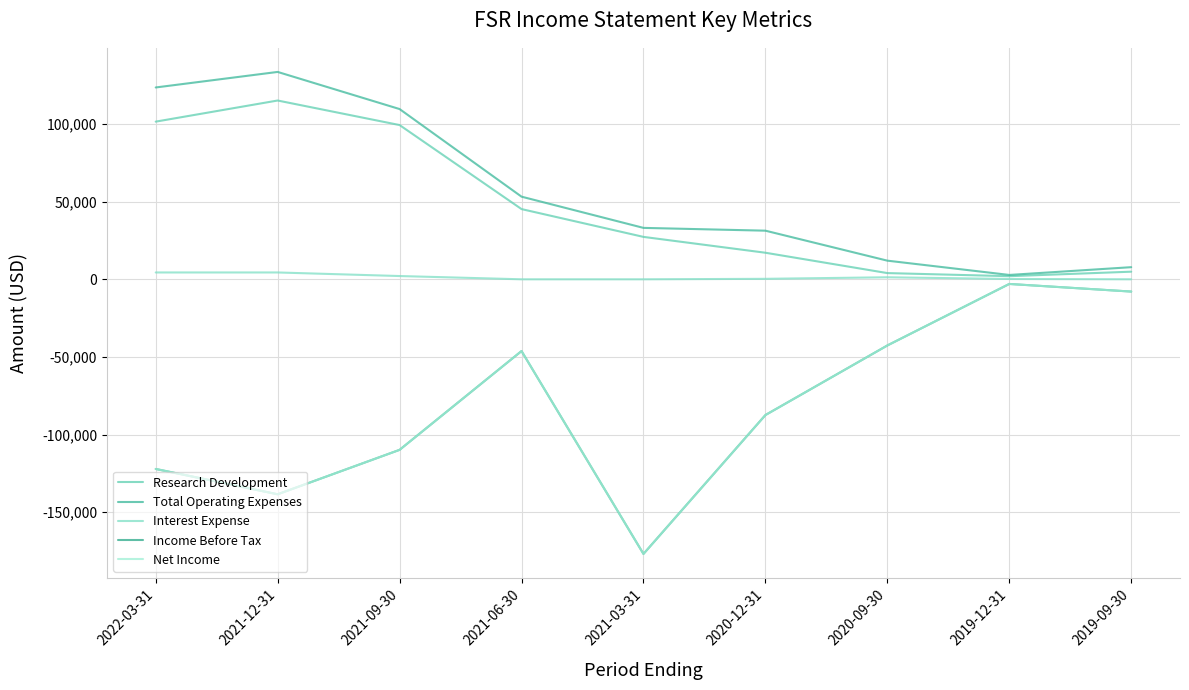

Does the chart display data point markers on the line(s)?

No